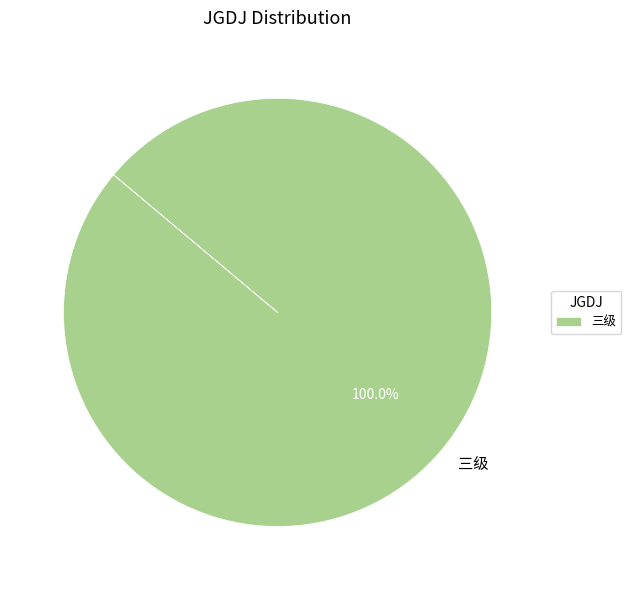

Count the number of slices in the pie.

1